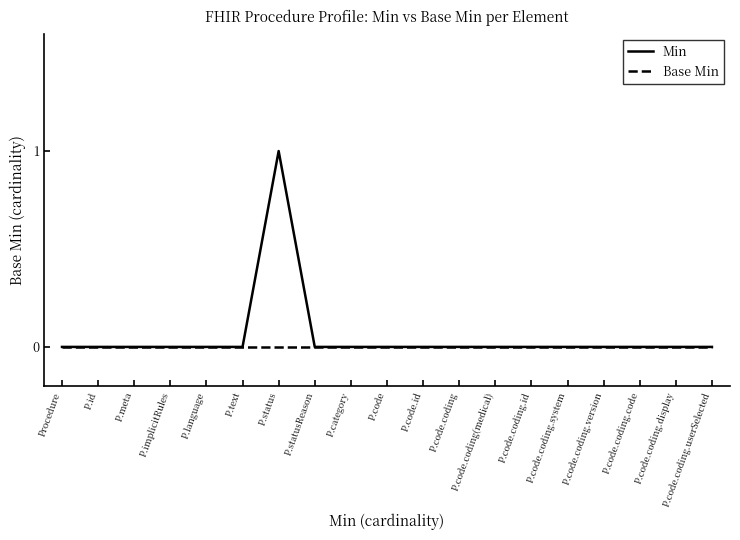

List the series in order of their peak value, lowest first.

Base Min, Min